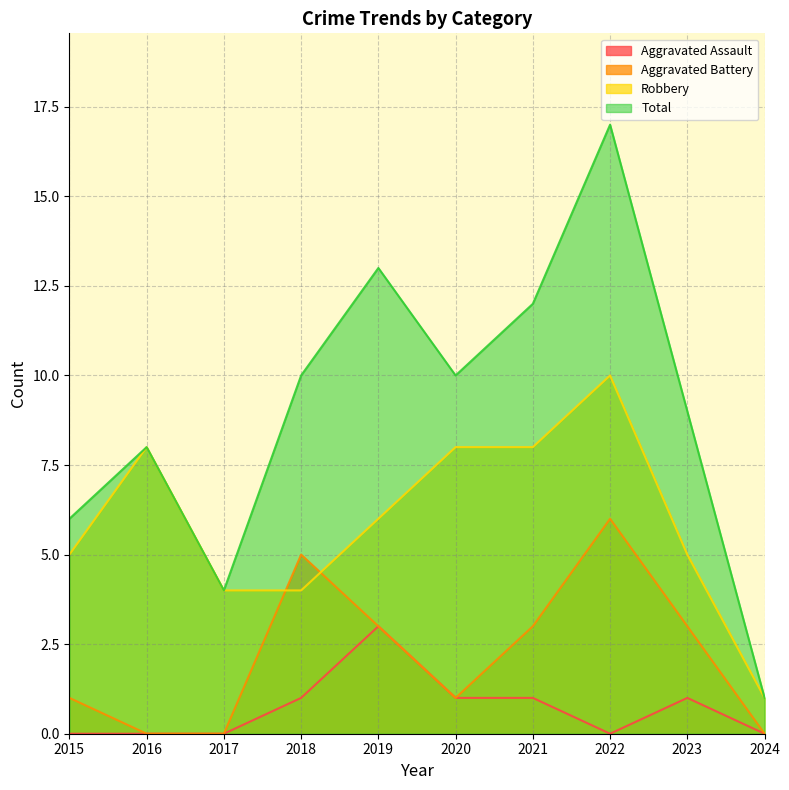

What is the difference between the second highest and minimum values in the Aggravated Battery series?

5